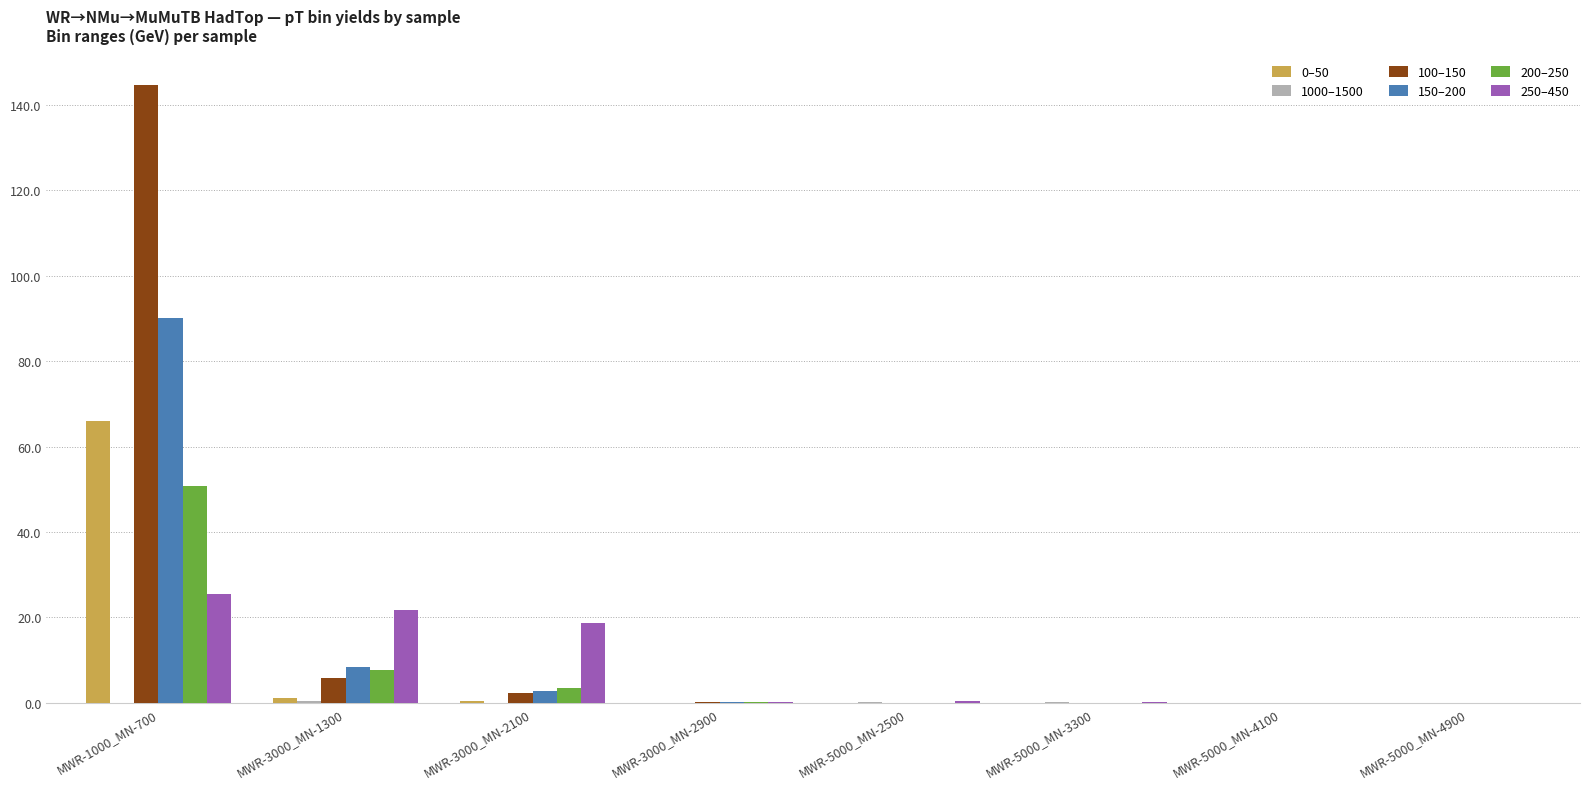

How many distinct data groups are displayed?

6